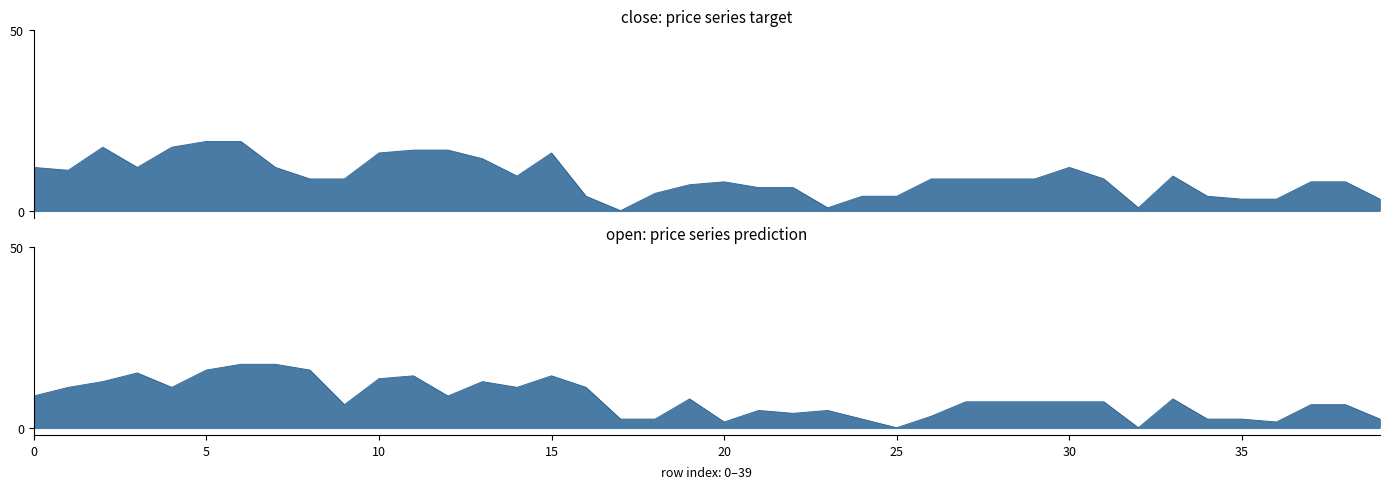

How many intersections are there between close and open?

12